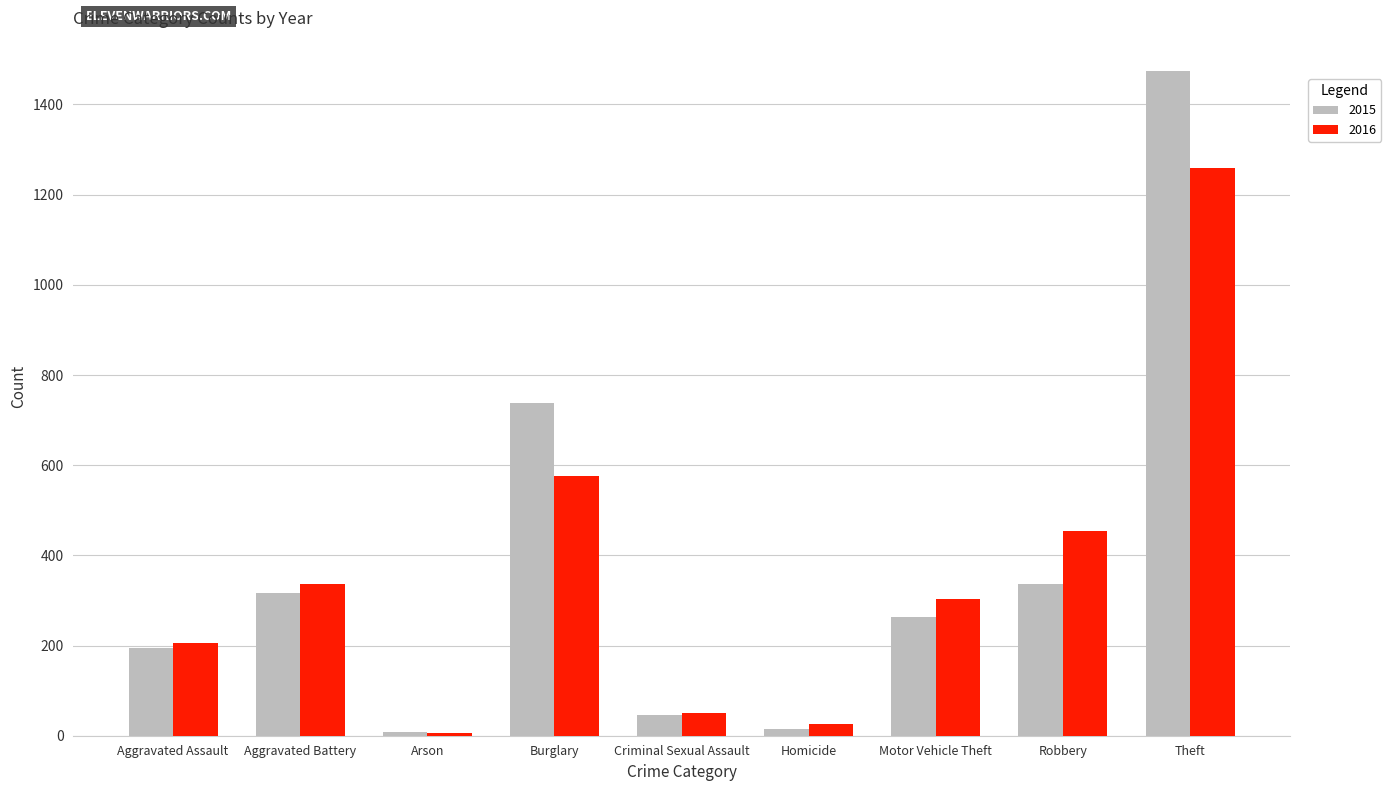

What is the value of the 2016 bar at the 3rd from the left?

7